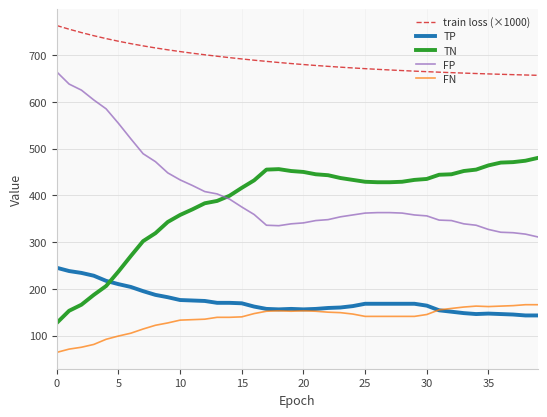

How many lines are shown in the chart?

5